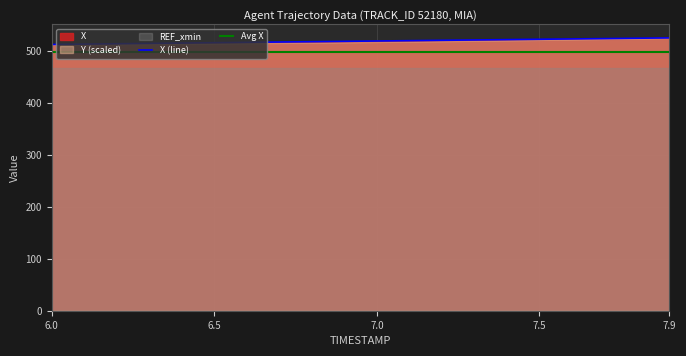

Does the chart have visible grid lines?

Yes